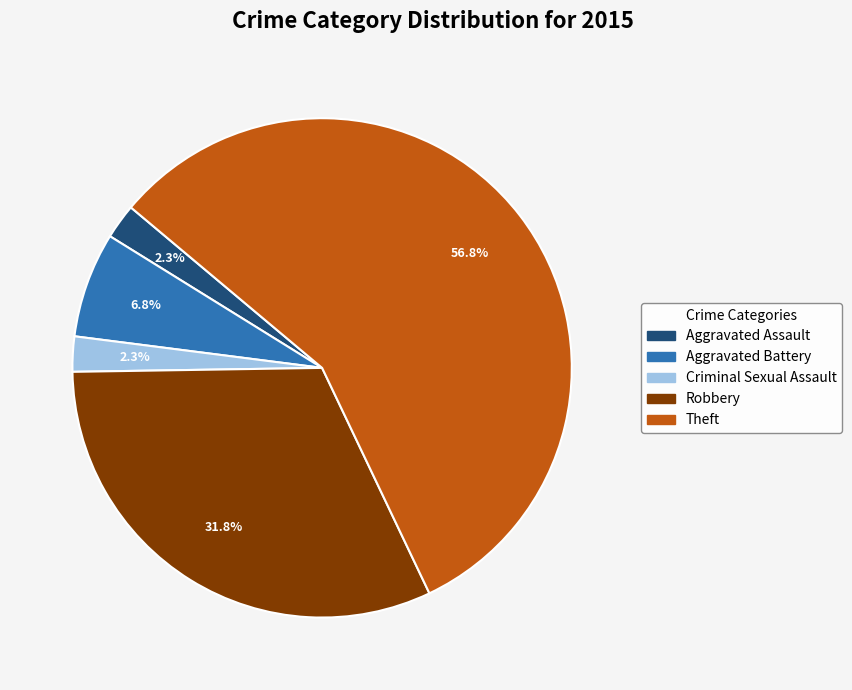

Between Aggravated Assault and Robbery, which is larger?

Robbery